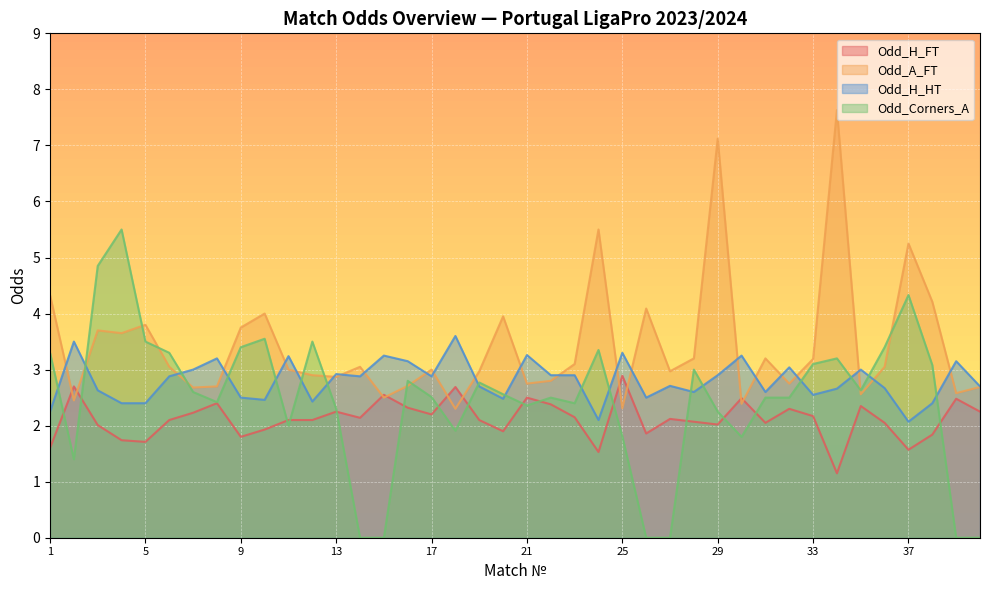

Rank the series by their average value, from highest to lowest.

Odd_A_FT, Odd_H_HT, Odd_Corners_A, Odd_H_FT